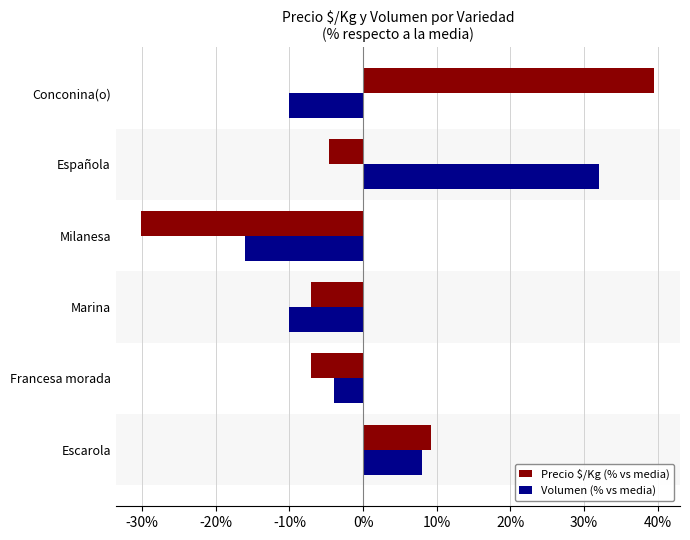

Between Escarola and Francesa morada, which series saw the biggest shift?

Precio $/Kg (% vs media)